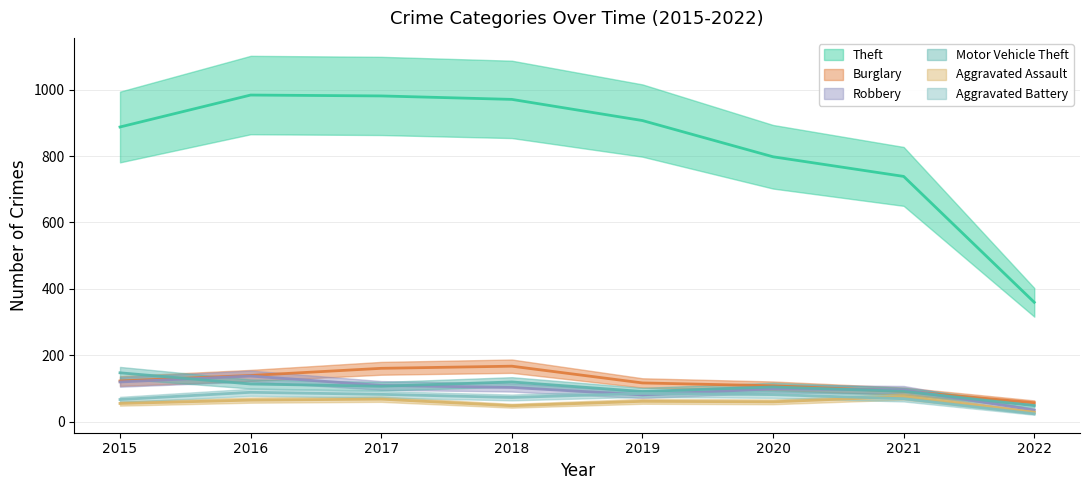

Reading right to left, extract all data points from this chart.

Theft: 2022=359.7	2021=738.6	2020=797.7	2019=906.7	2018=970.5	2017=980.9	2016=983.5	2015=887.4
Burglary: 2022=57.5	2021=92.1	2020=108.4	2019=117.0	2018=167.5	2017=161.0	2016=139.5	2015=122.9
Robbery: 2022=35.3	2021=96.3	2020=99.4	2019=81.3	2018=103.4	2017=109.5	2016=137.7	2015=120.0
Motor Vehicle Theft: 2022=48.7	2021=91.7	2020=104.9	2019=91.2	2018=120.0	2017=107.1	2016=113.8	2015=147.5
Aggravated Assault: 2022=28.8	2021=76.0	2020=60.1	2019=61.7	2018=48.4	2017=68.3	2016=65.4	2015=55.3
Aggravated Battery: 2022=24.1	2021=69.7	2020=81.9	2019=85.4	2018=73.3	2017=82.7	2016=88.8	2015=67.1